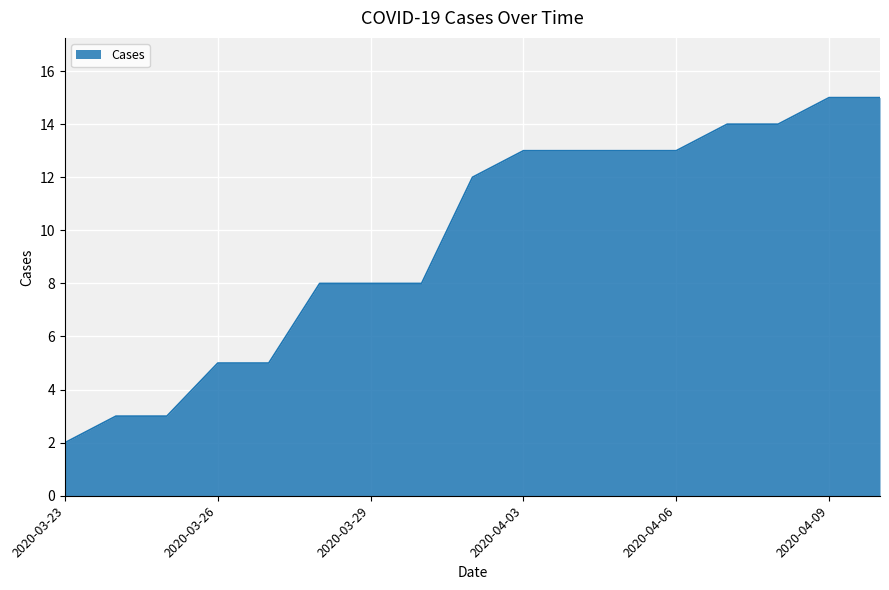

What is the sum of all values?

164